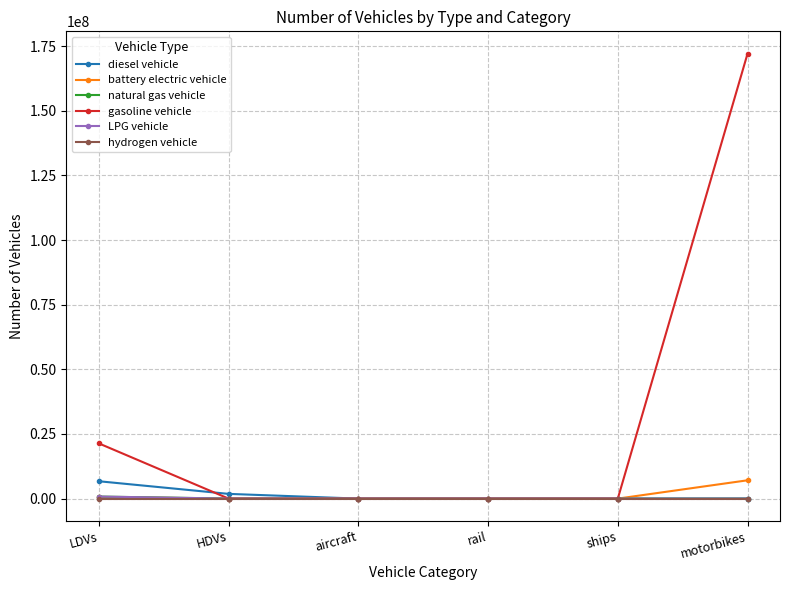

What is the maximum value shown in the chart?

172095786.2